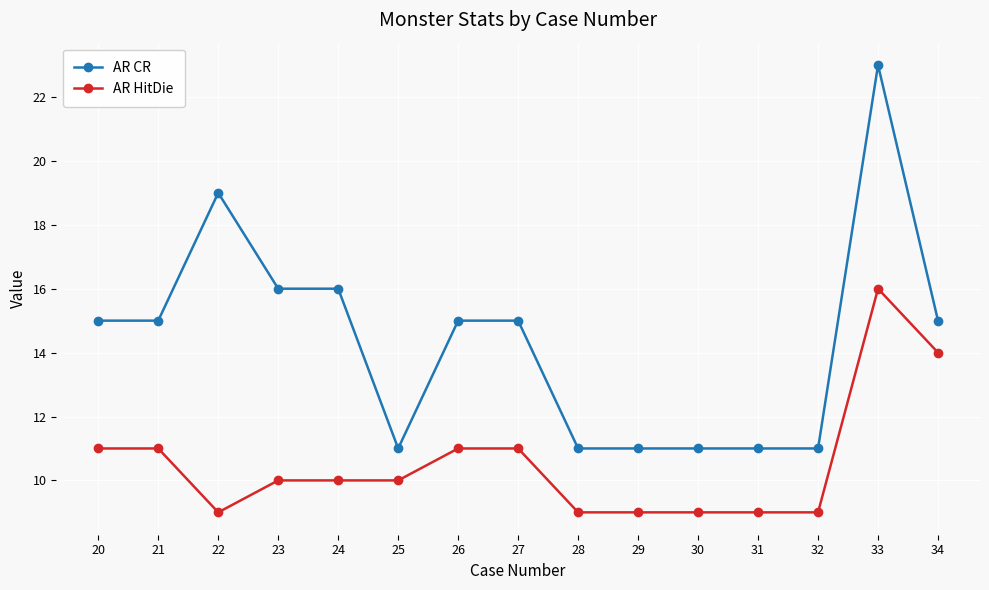

Rank the series by their maximum value, from lowest to highest.

AR HitDie, AR CR